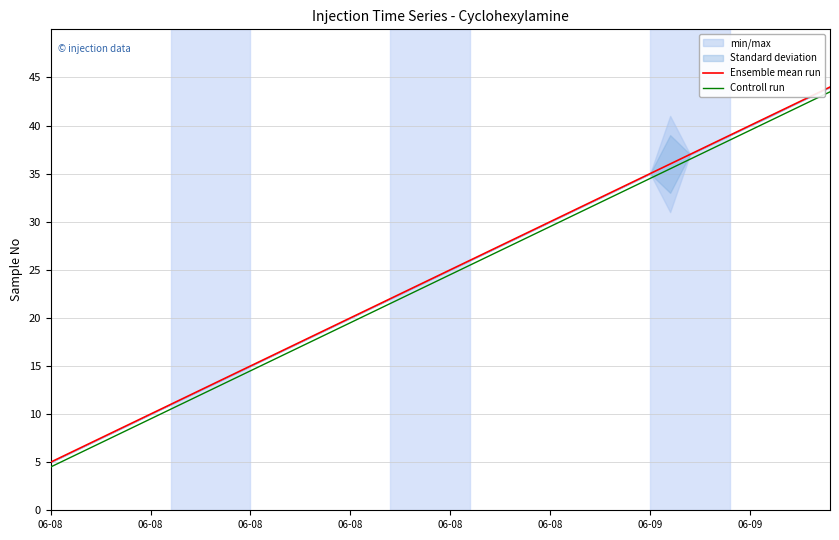

The value of Controll run at 06-08 is 4.5. True or false?

True